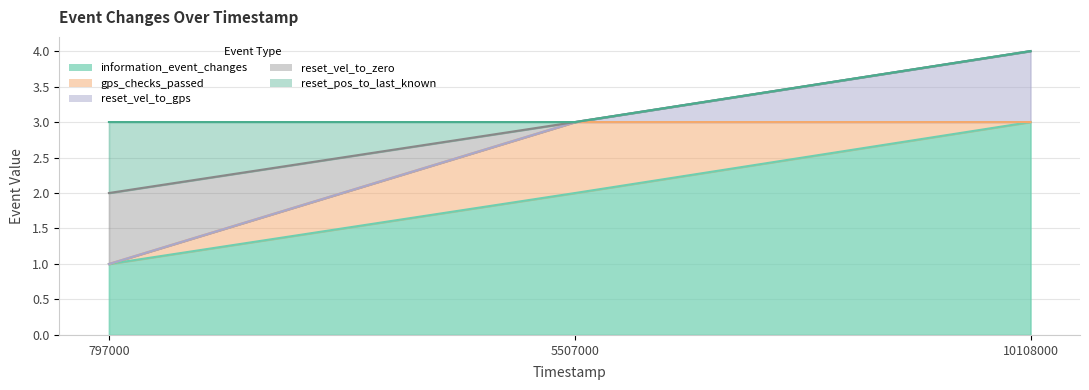

What is the minimum value for information_event_changes?

1